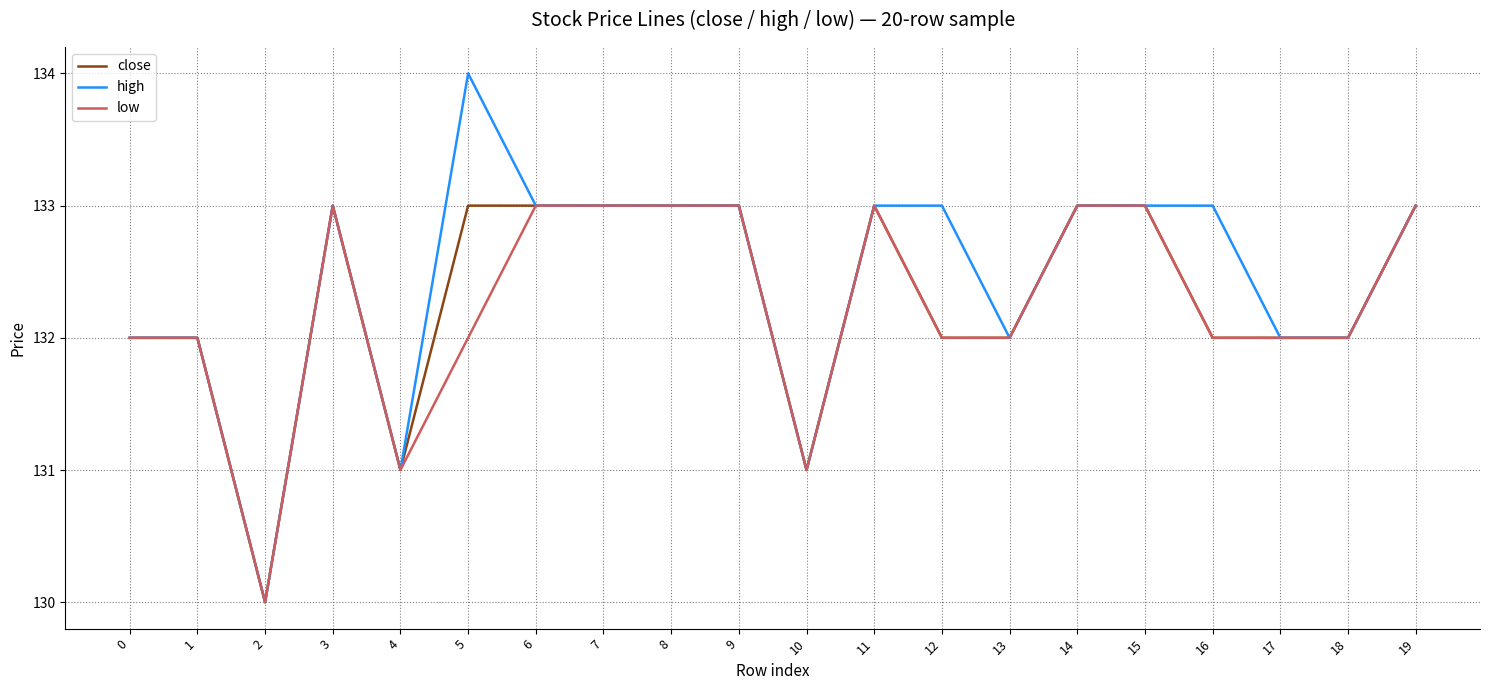

What is the sum of the high values at 1 and 9?

265